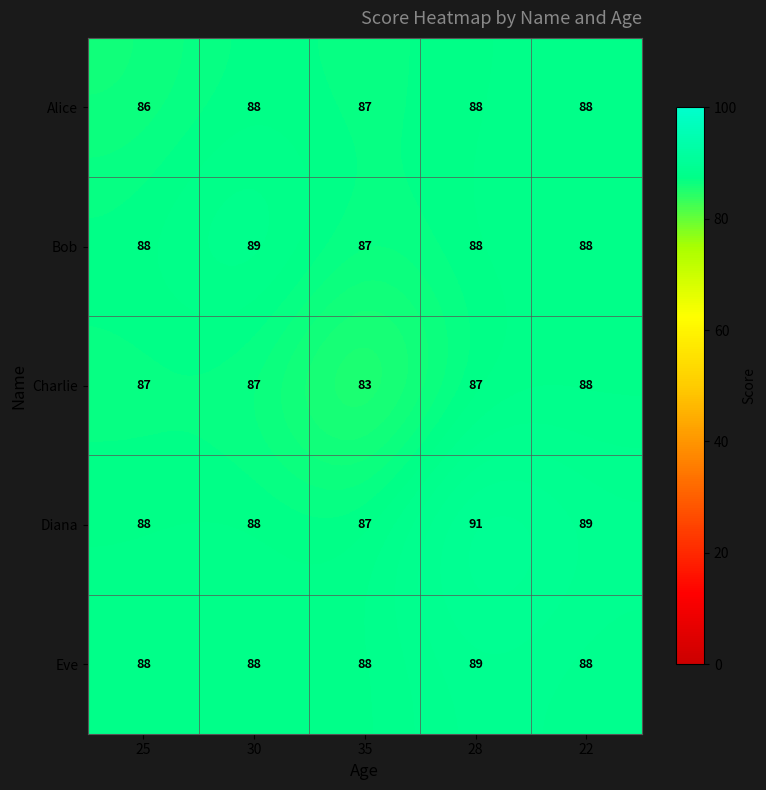

Is it true that Eve equals 88 at 22?

True